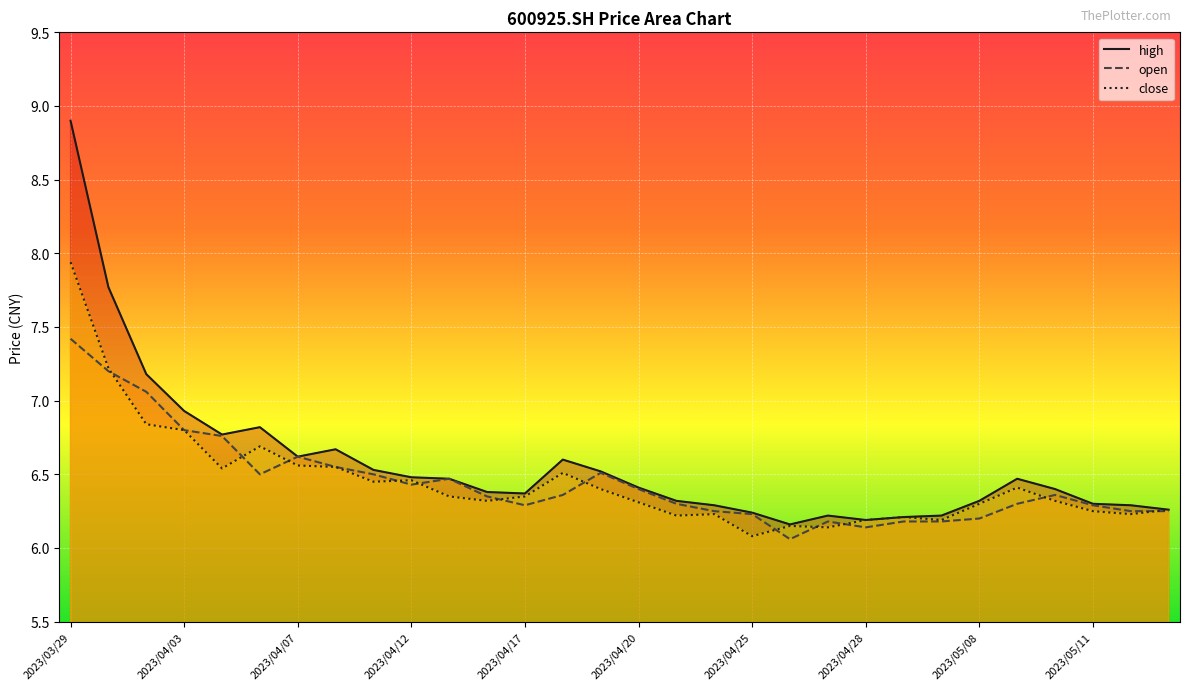

Where is the first local maximum for open?

2023/04/07